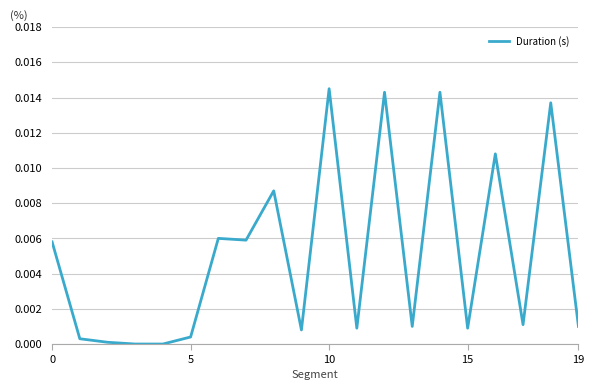

How many interior local peaks (higher than both neighbors) does the data have?

7